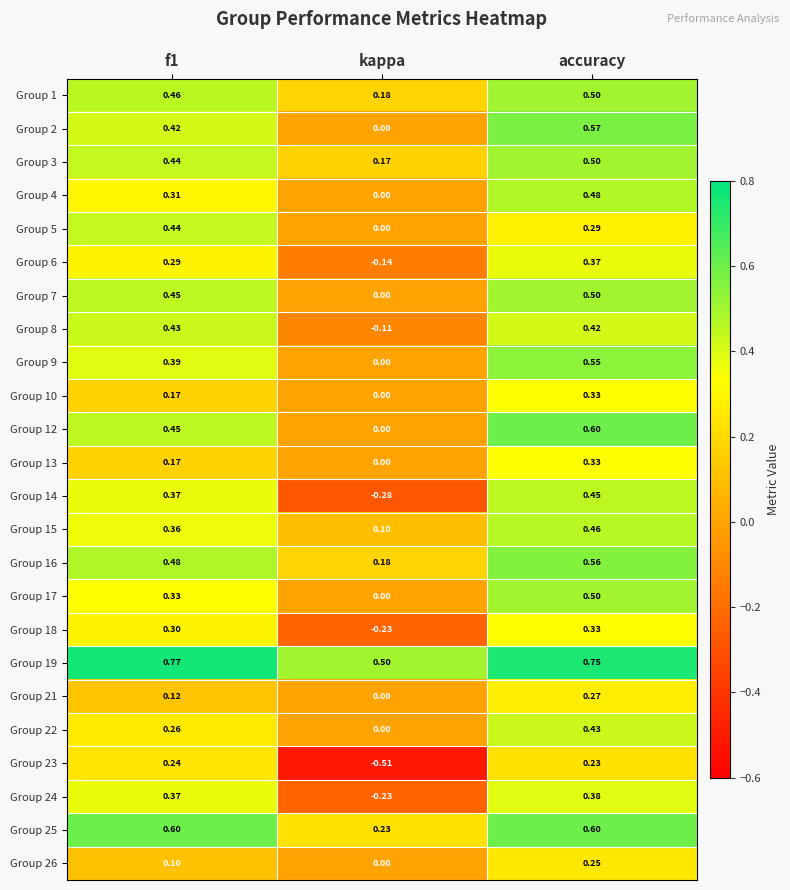

Where is Group 3 nearest to the value 0?

kappa